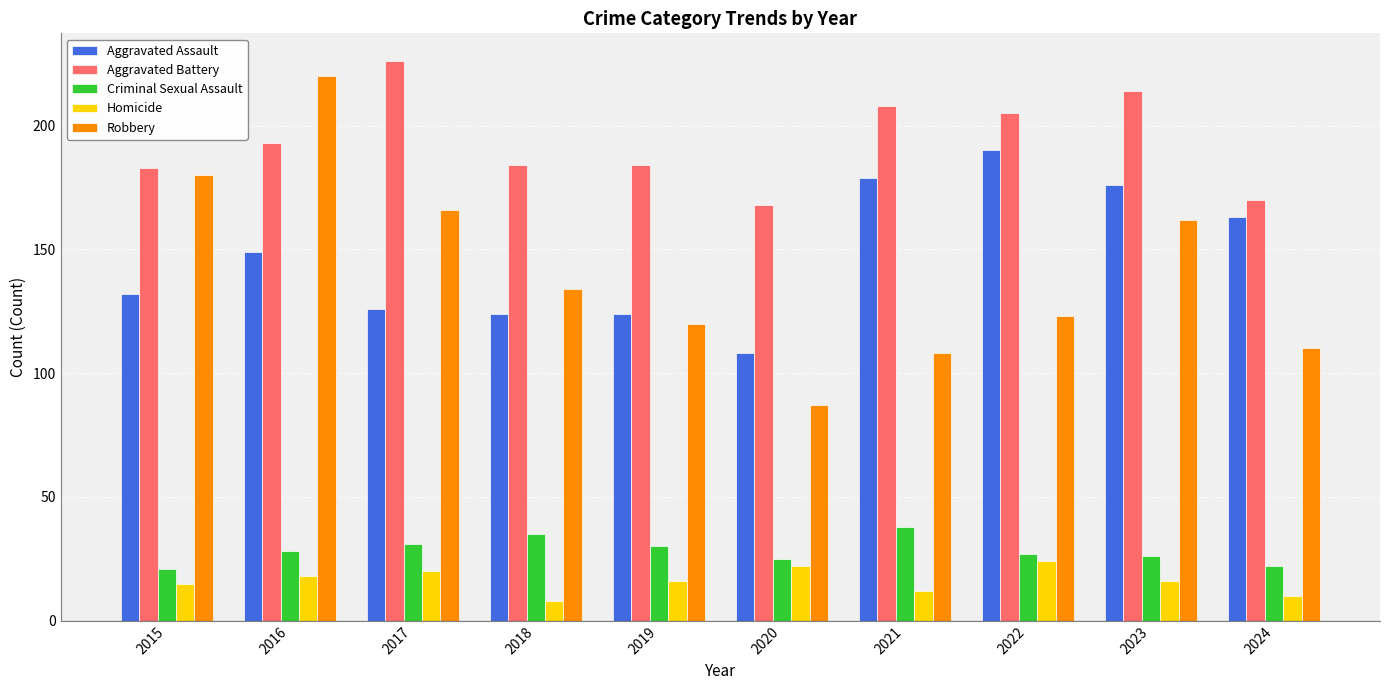

Is the value of Aggravated Battery at 2023 greater than the value of Criminal Sexual Assault at 2021?

Yes